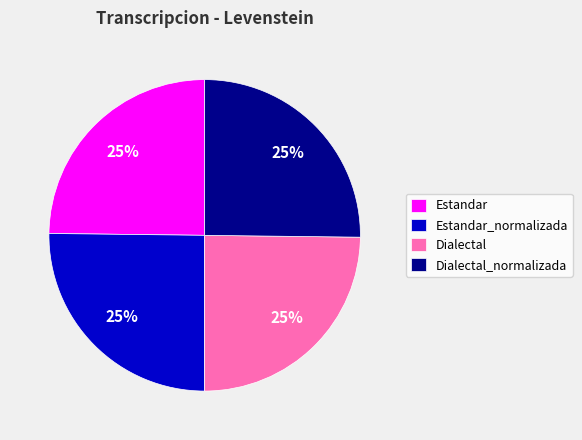

True or false: Estandar_normalizada accounts for 35% of the total.

False